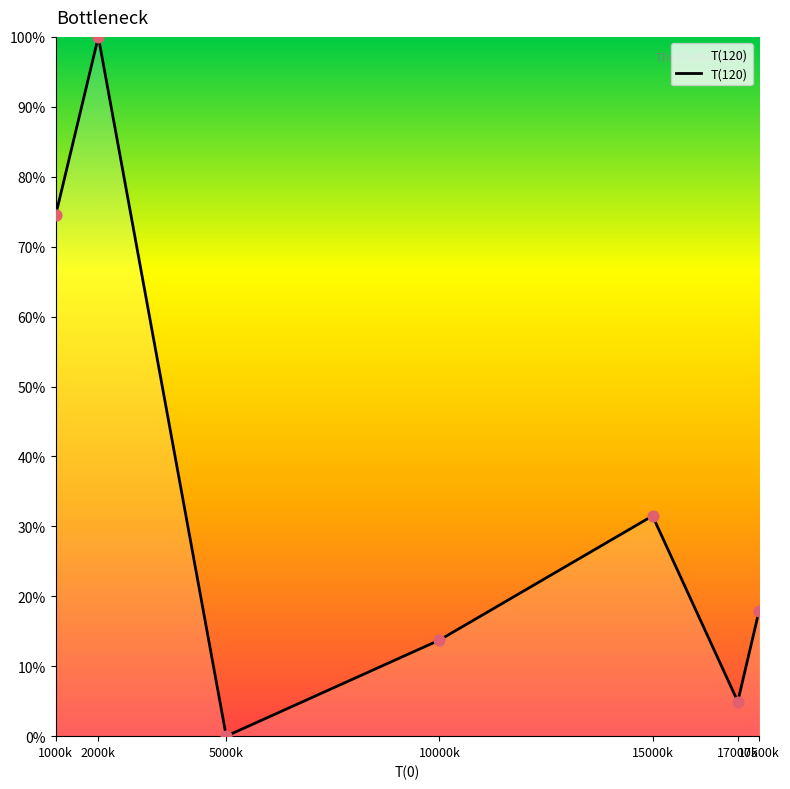

What is the change in value from 5000k to 10000k?

+13.7